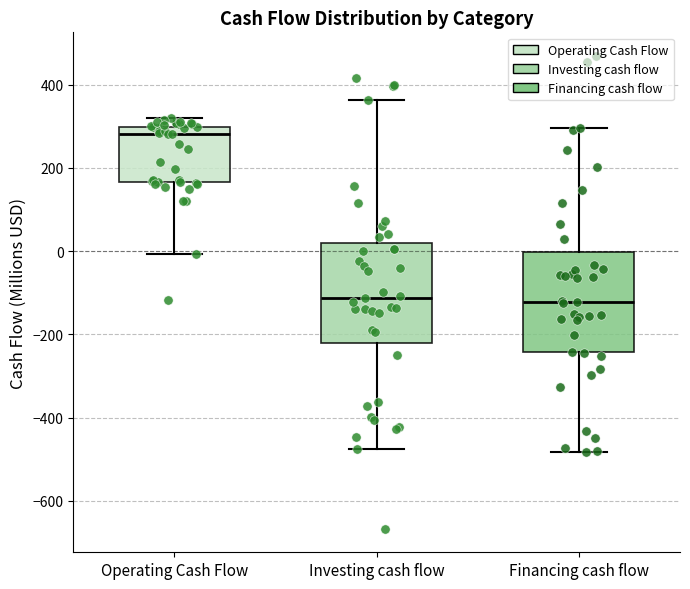

Where does the median line of the box for Investing cash flow sit on the y-axis? The values are not printed on the chart, so give them approximately, as read against the axis.

-120